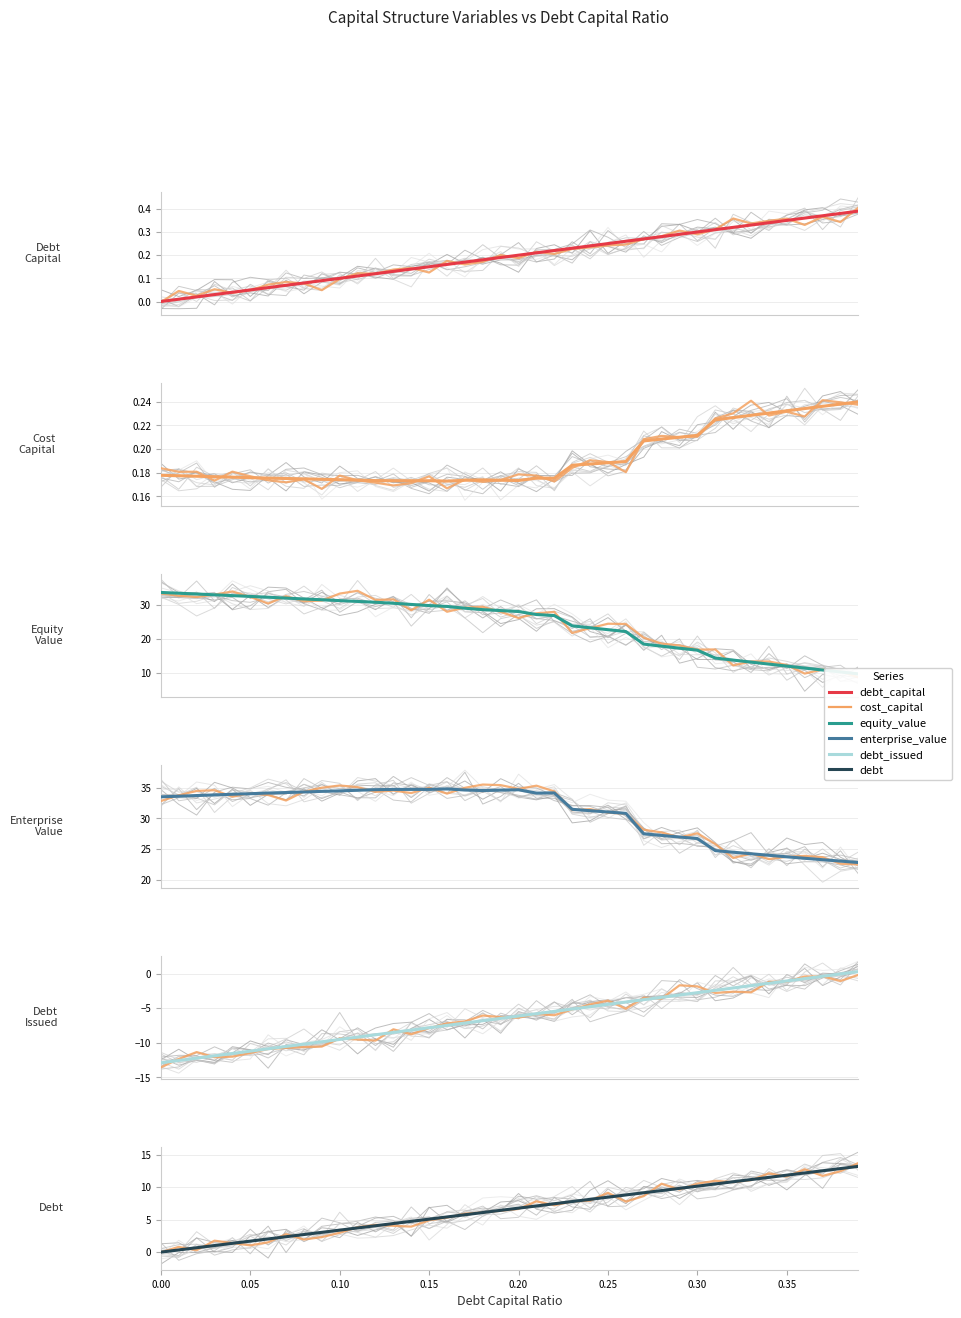

True or false: debt_capital and enterprise_value intersect in this chart.

False